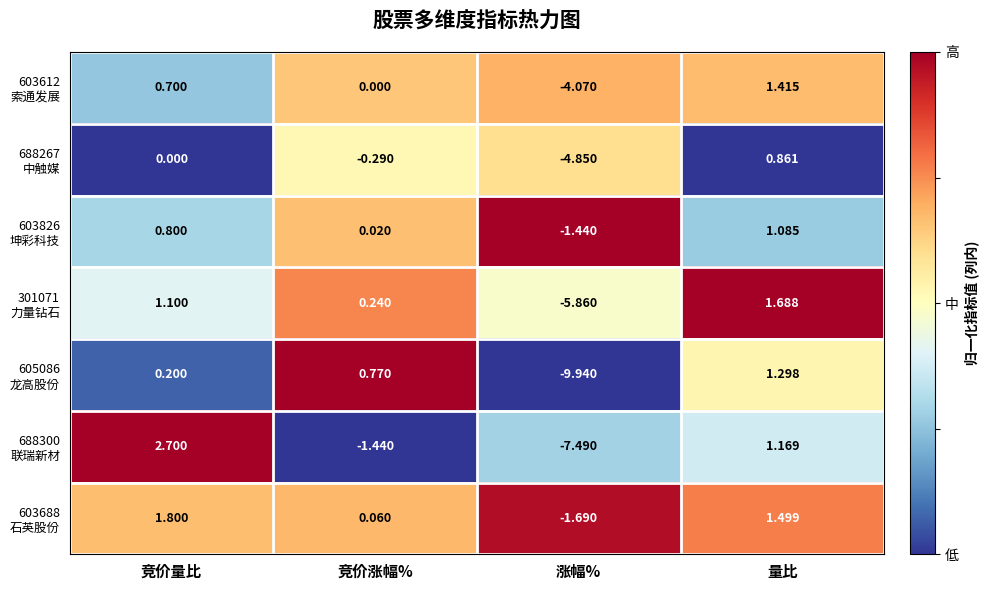

Which label corresponds to the smallest value in the chart?

涨幅%